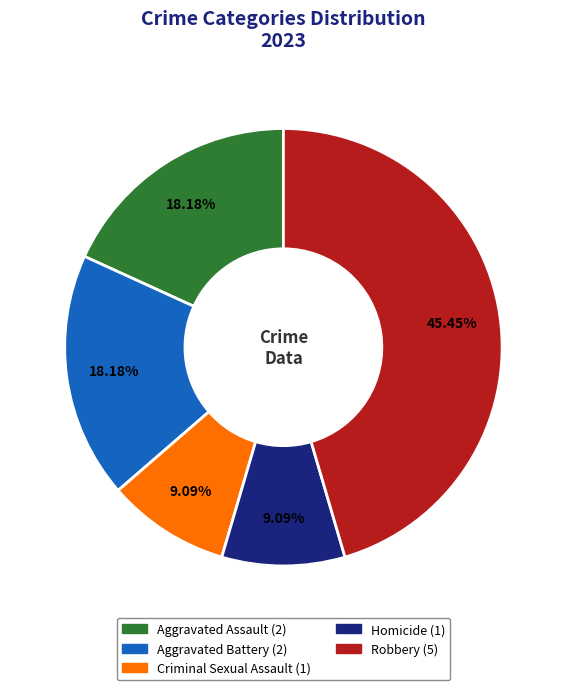

How many segments does this pie chart have?

5